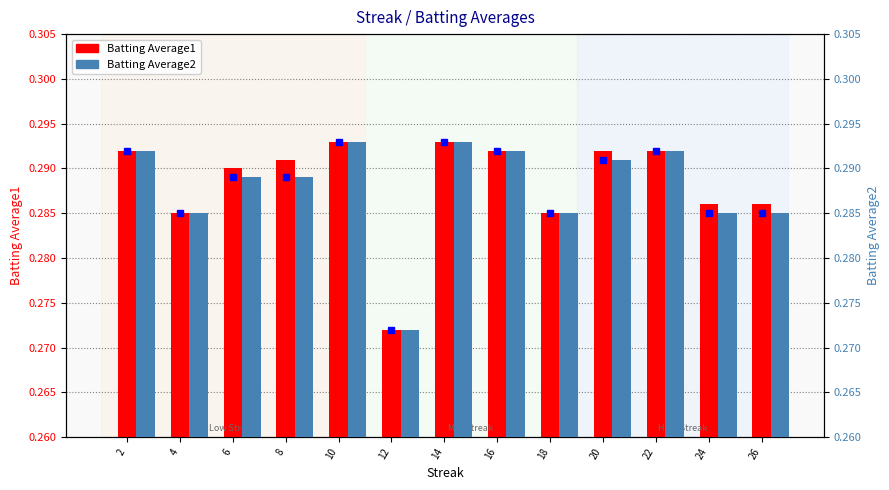

How many bars are there in total?

26